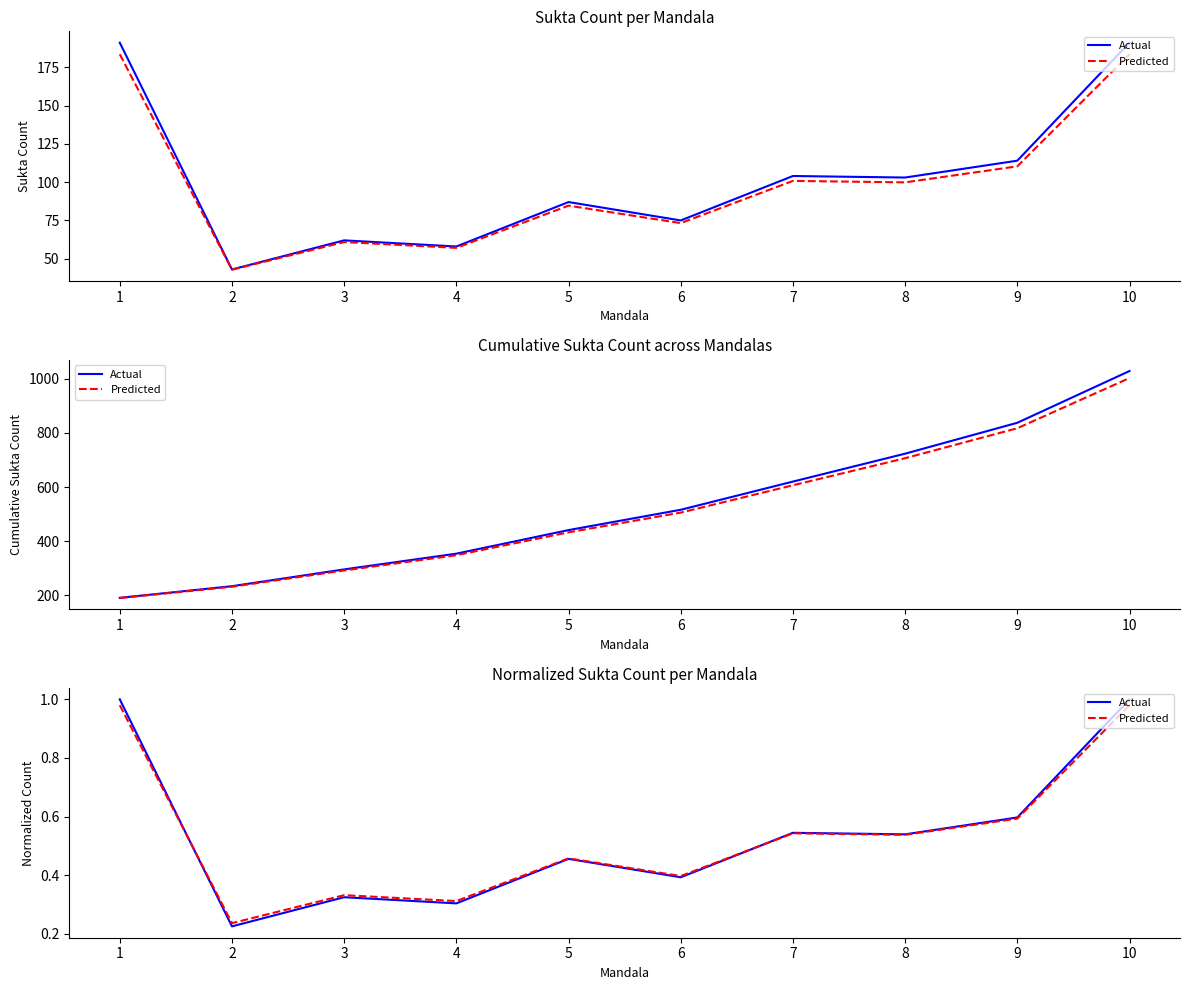

What is the difference between the maximum and minimum values in the Predicted series?

0.7